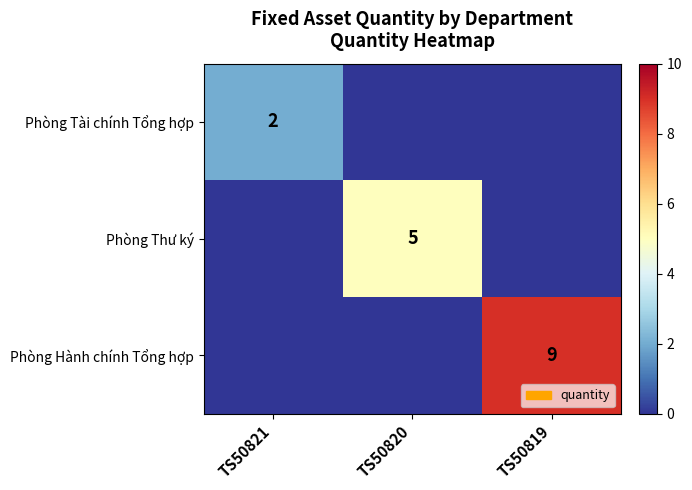

At which category is the sum across all series the highest?

TS50819